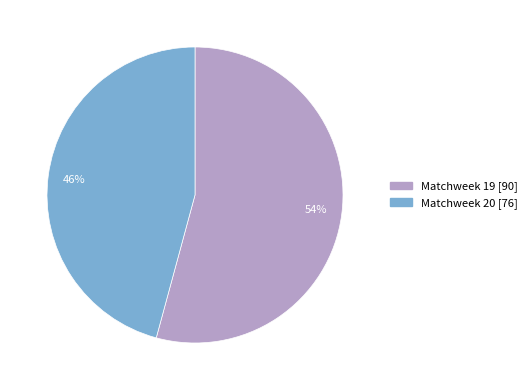

Approximately how many times larger is the value at 54% compared to 46%?

1.2